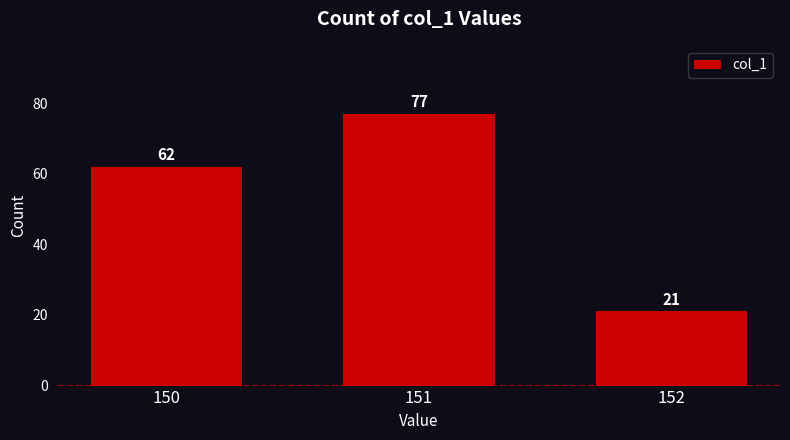

What is the greatest value displayed?

77